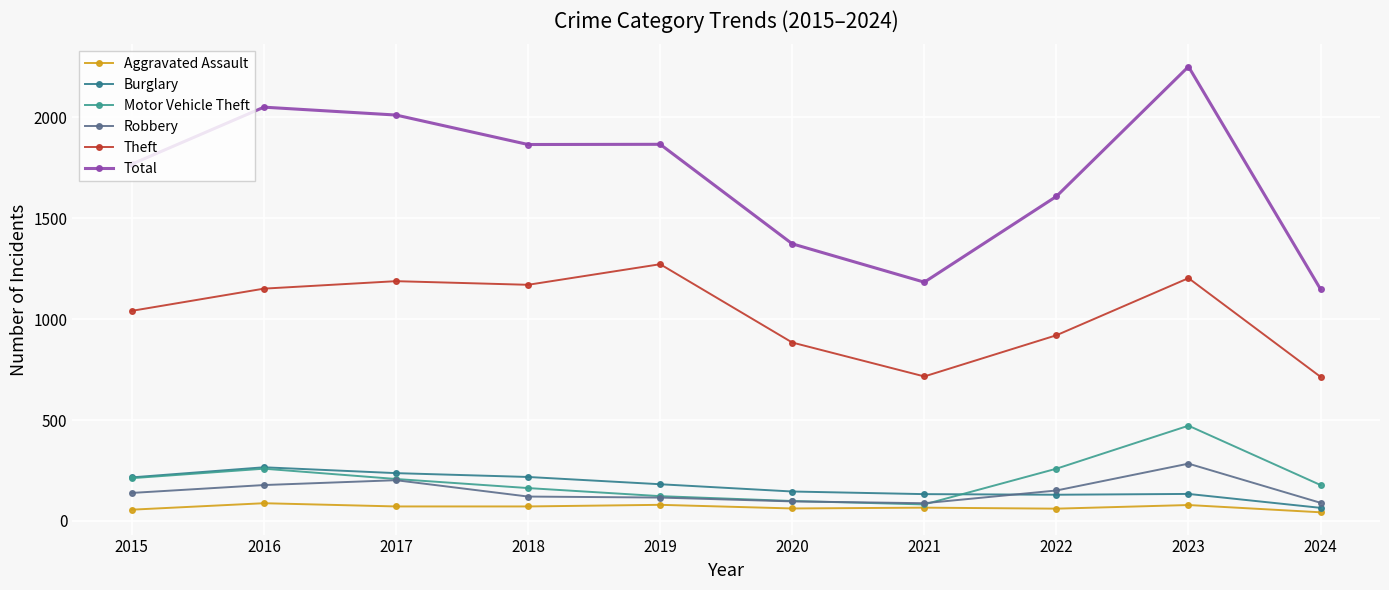

What is the difference between the Robbery values at 2017 and 2024?

112